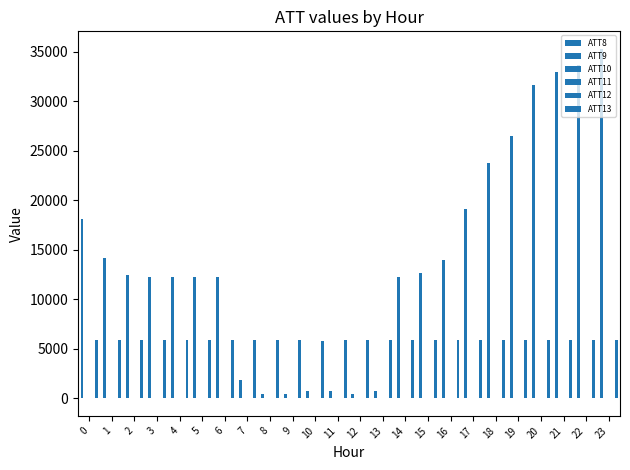

The value of ATT8 at 7 is 446.0. True or false?

False